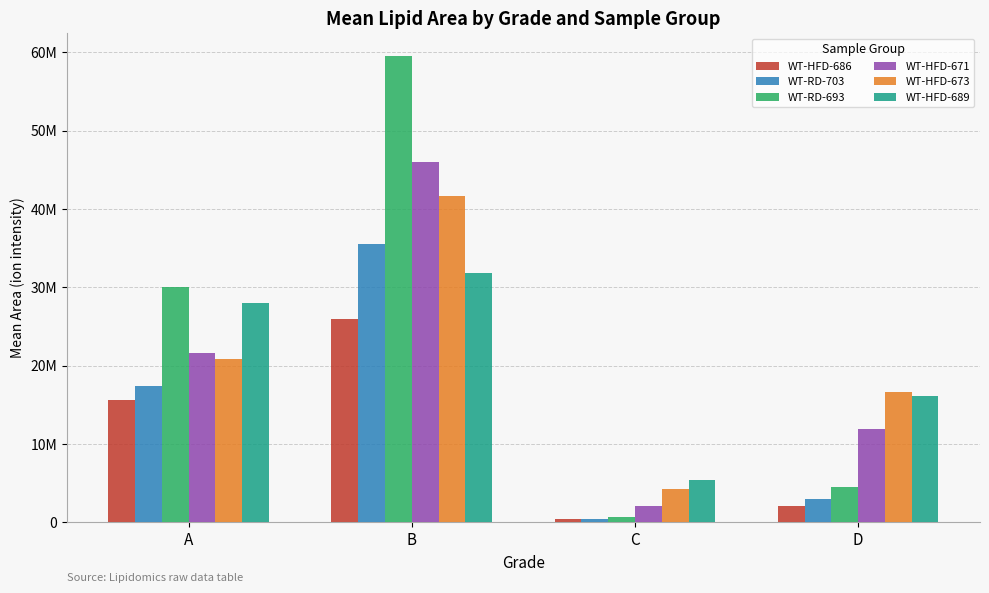

Is it true that WT-HFD-673 equals 16634404.6 at D?

True